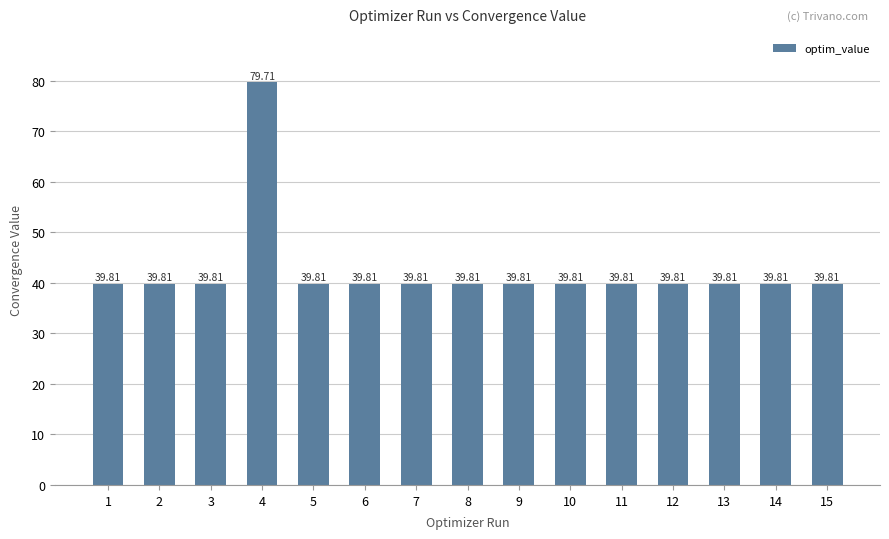

The value at 10 is 39.8. True or false?

True